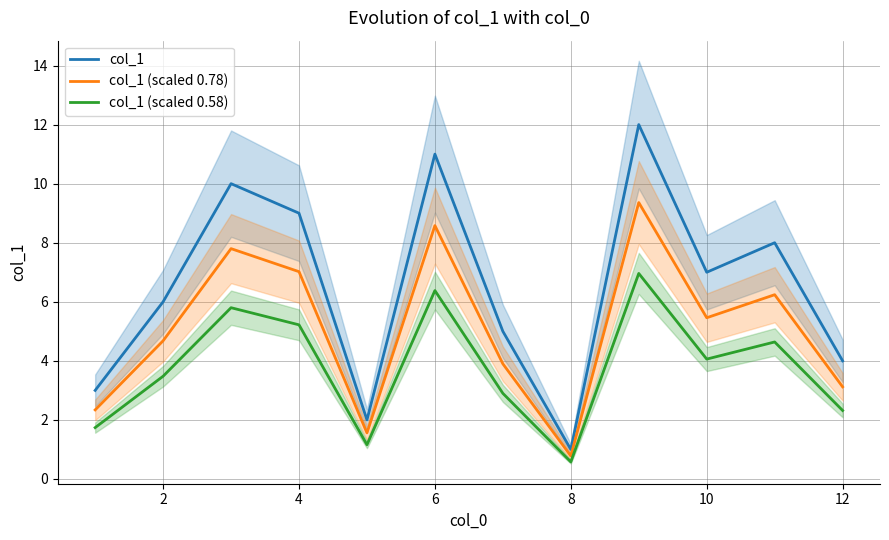

How many data points in col_1 (scaled 0.58) are above 4?

6